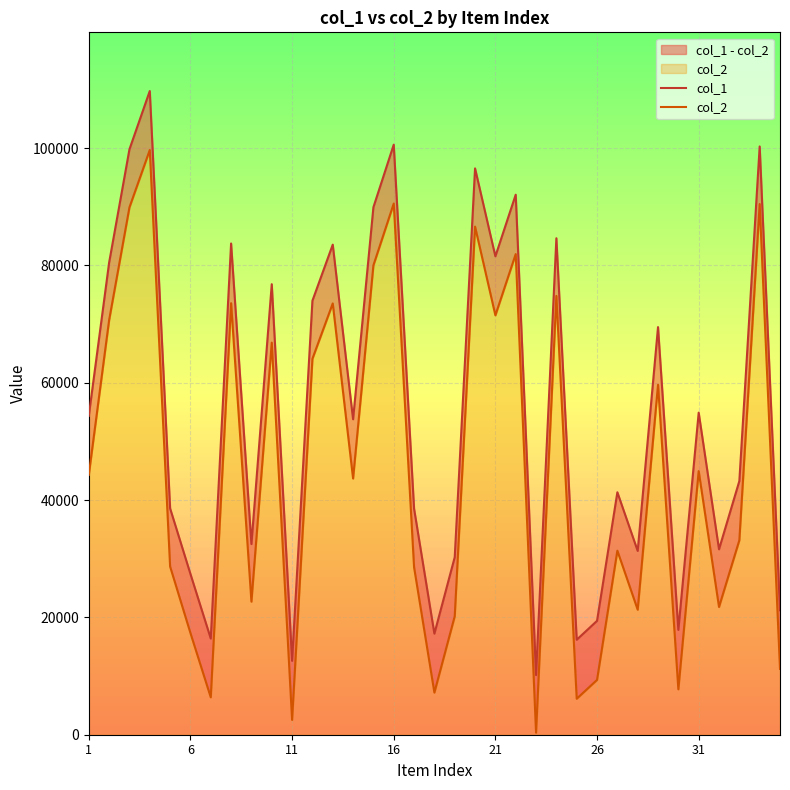

At which label does col_2 first exceed 43671?

1